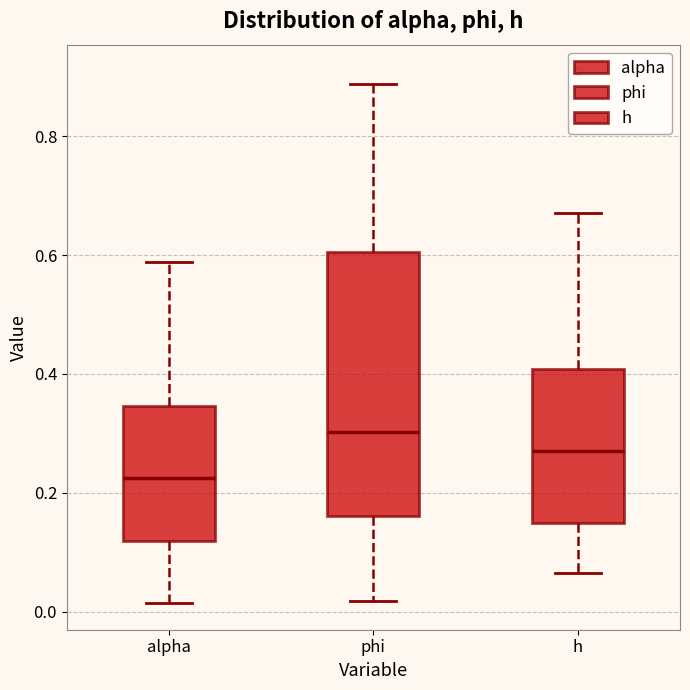

Where does the median line of the box for h sit on the y-axis? The values are not printed on the chart, so give them approximately, as read against the axis.

0.28